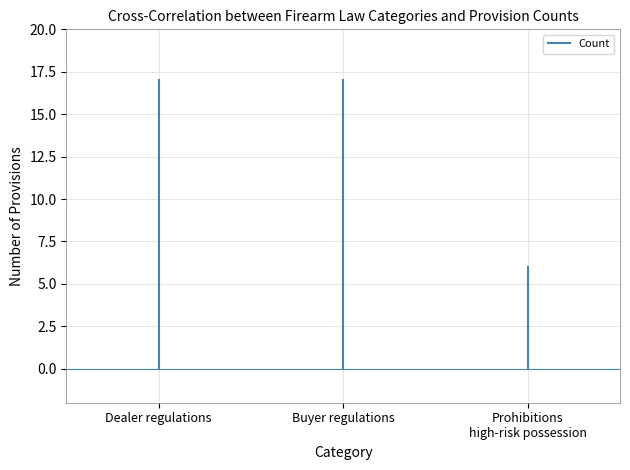

What is the maximum value shown in the chart?

17